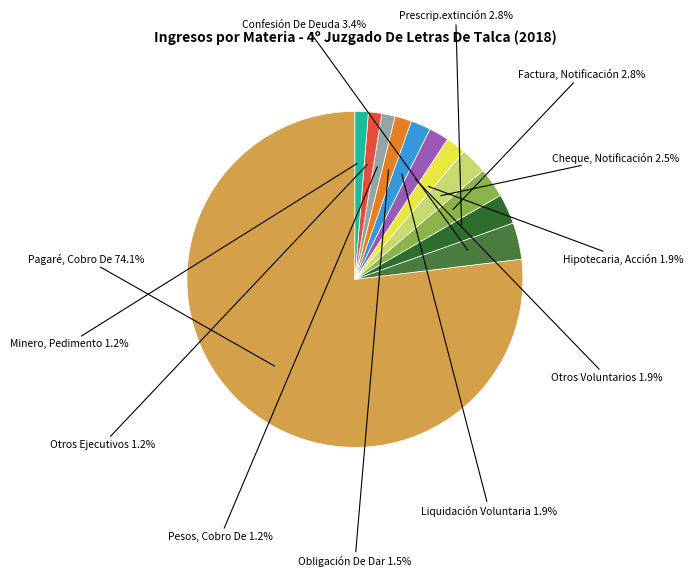

What percentage is the Factura, Notificación De slice, to the nearest percent?

3%